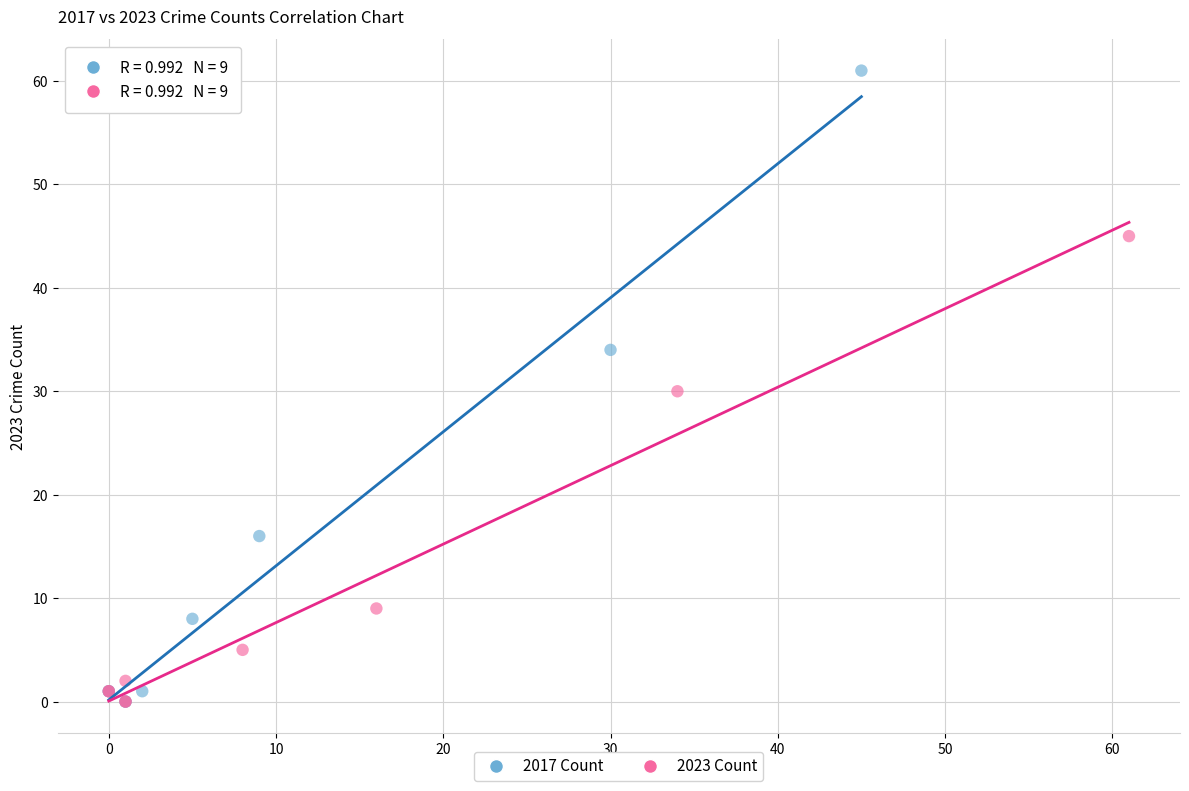

Which series has the largest Y range (max minus min)?

2017 Count